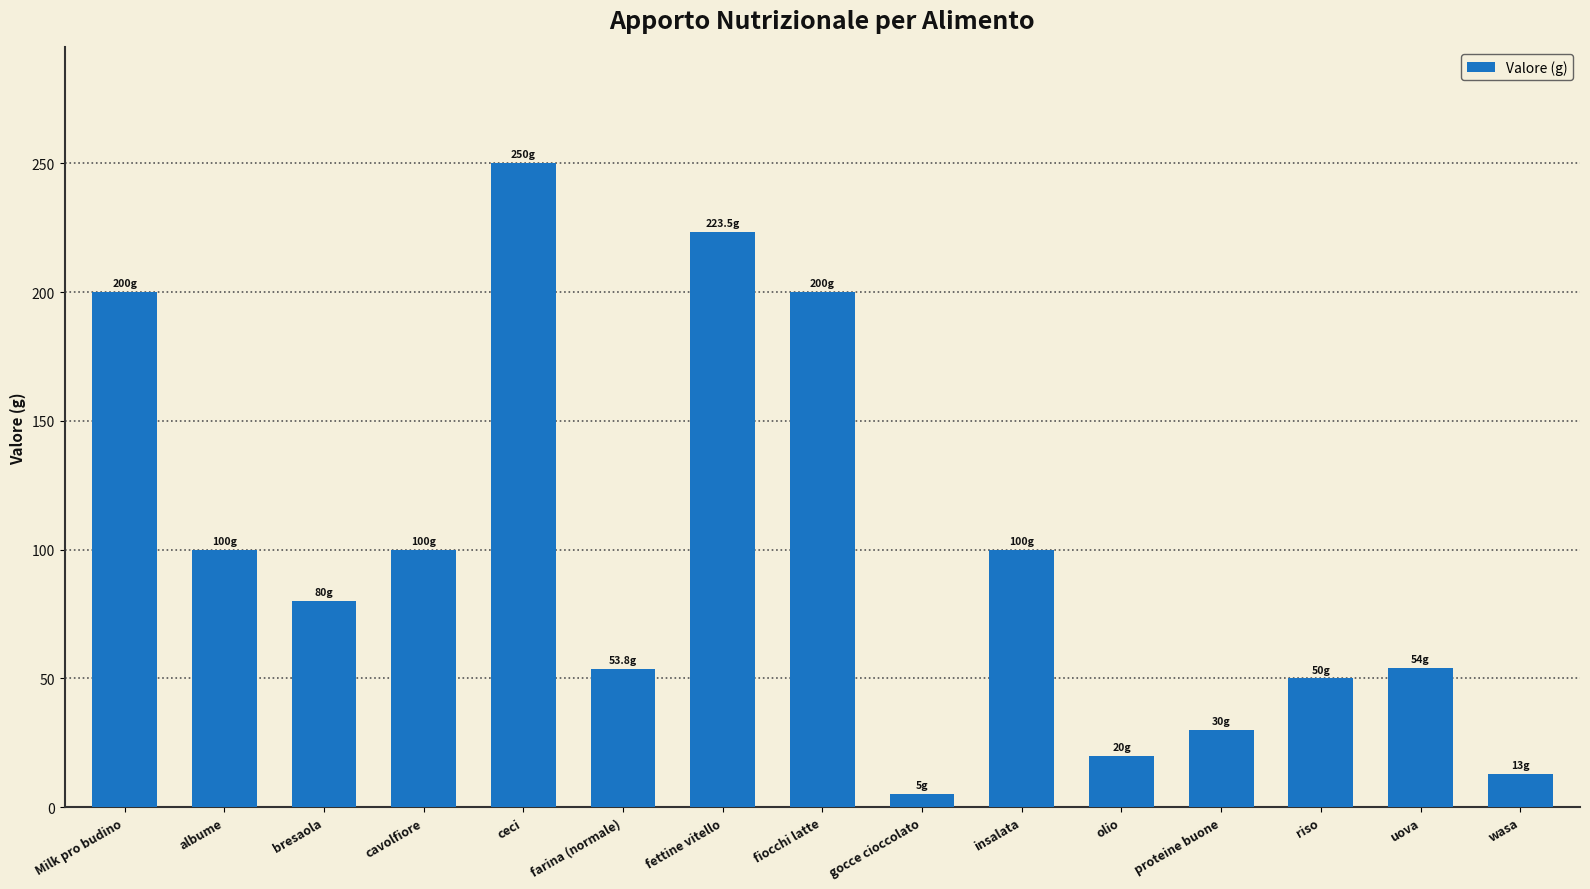

Are the bars horizontal?

No